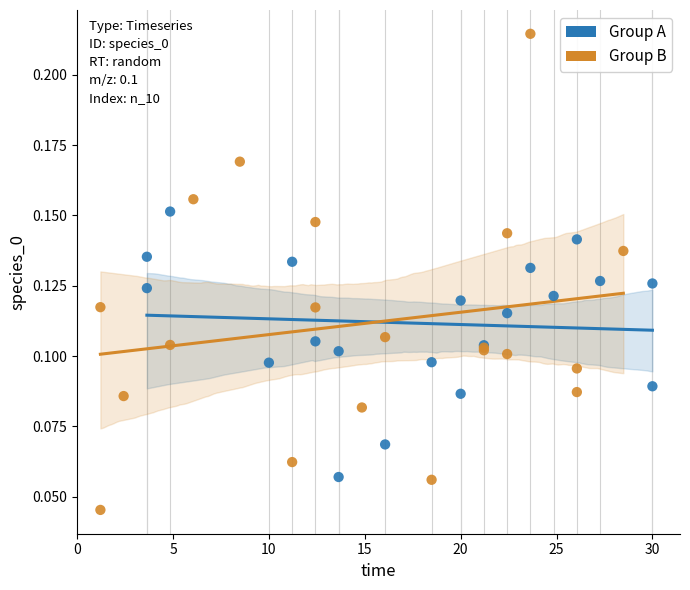

What are all the series names shown in the legend?

Group A, Group B